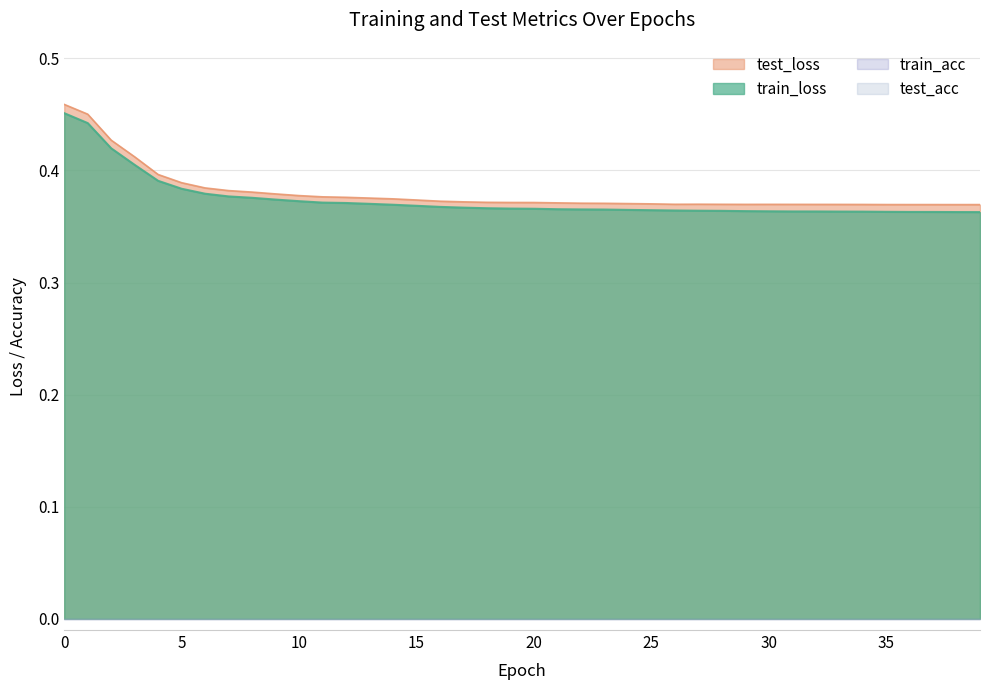

Does the chart display data point markers on the line(s)?

No